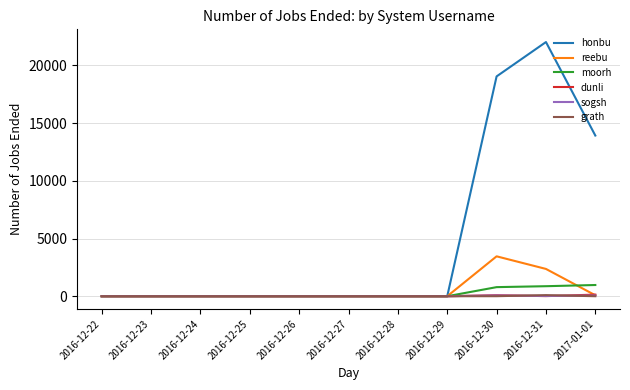

What is the highest value of the moorh series?

972